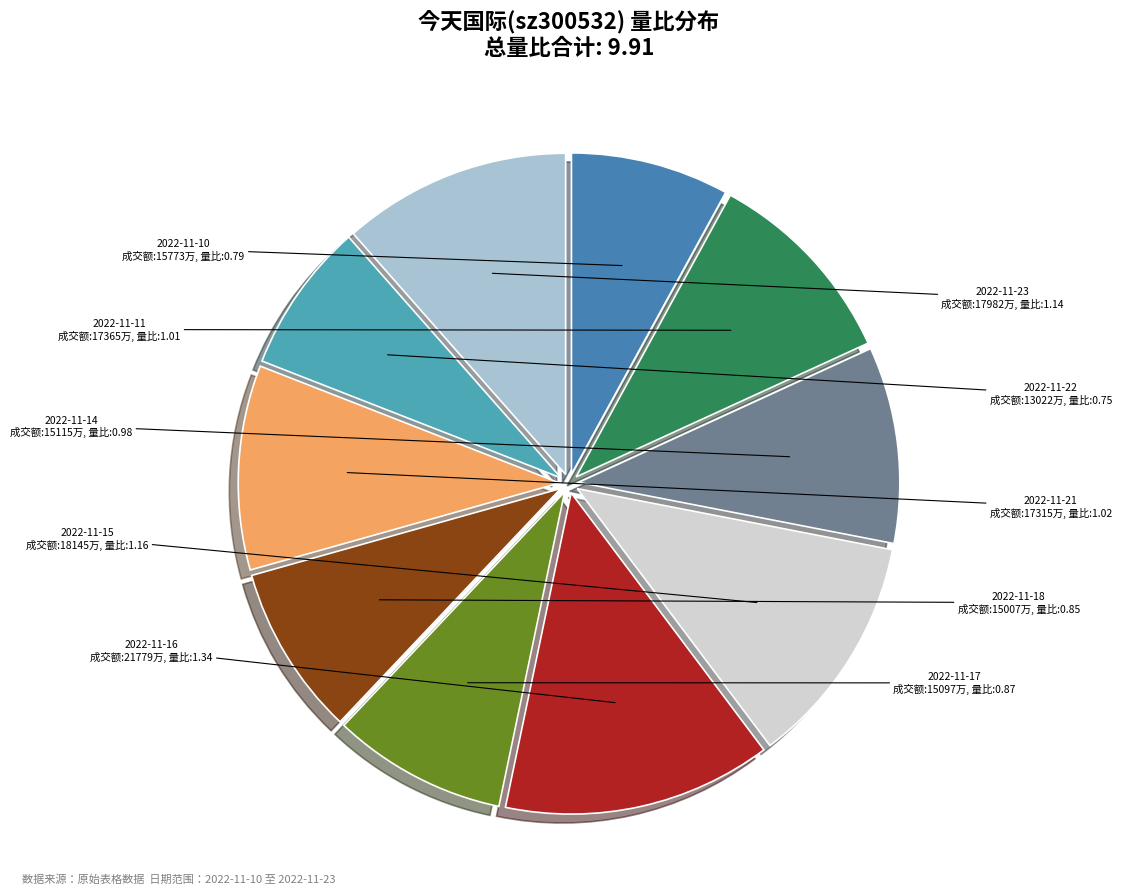

Which has a higher value, 2022-11-23 or 2022-11-18?

2022-11-23